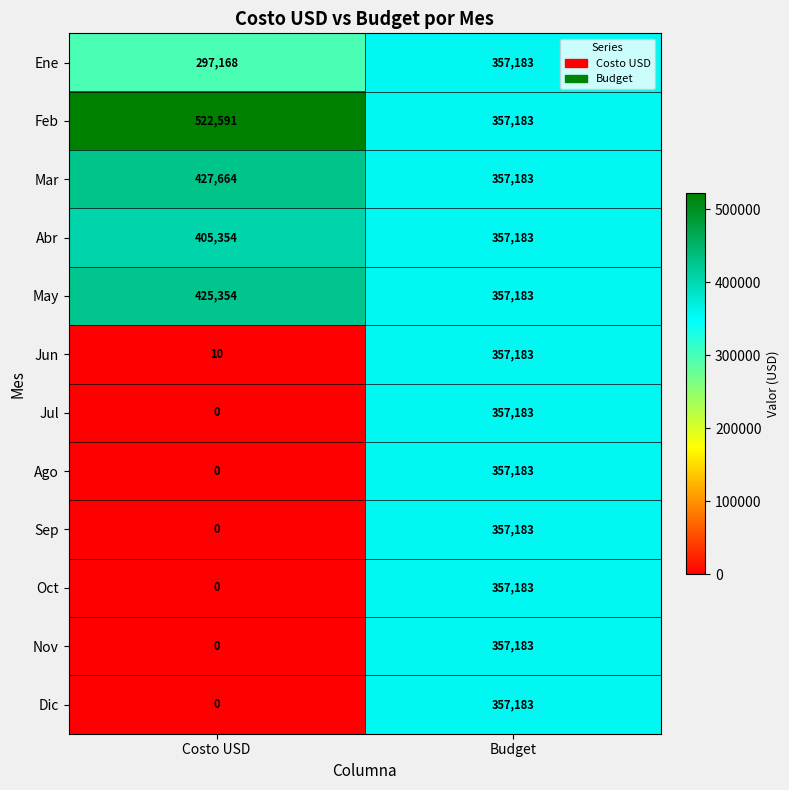

Which label corresponds to the smallest value in the chart?

Costo USD